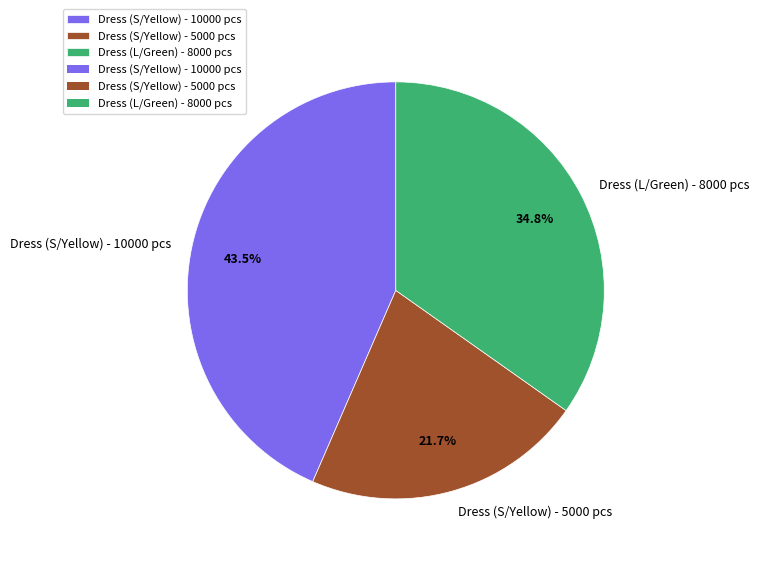

To the nearest percent, what percentage of the pie is Dress (L/Green) - 8000 pcs?

35%